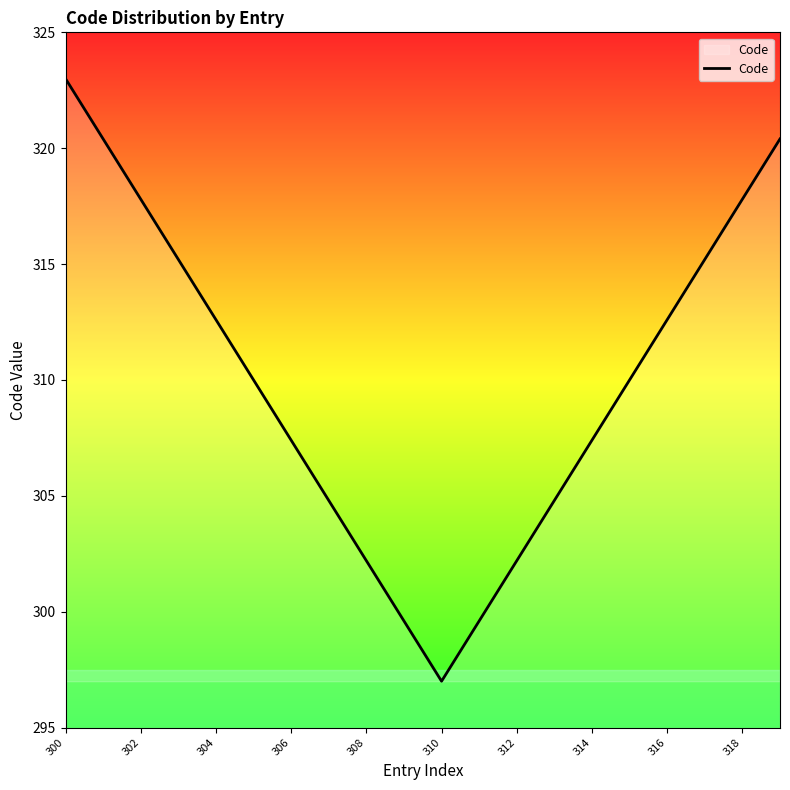

What is the difference between the maximum and minimum values?

26.0